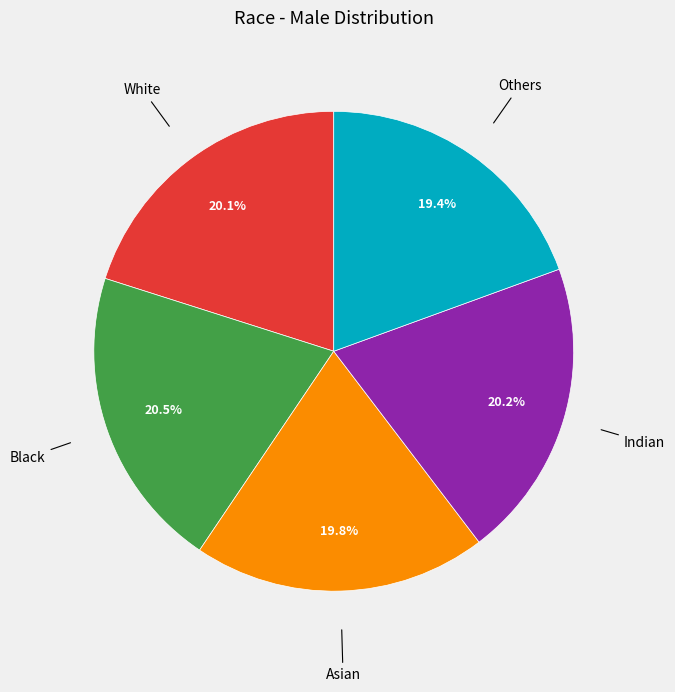

Is there any slice that represents more than half of the pie?

No